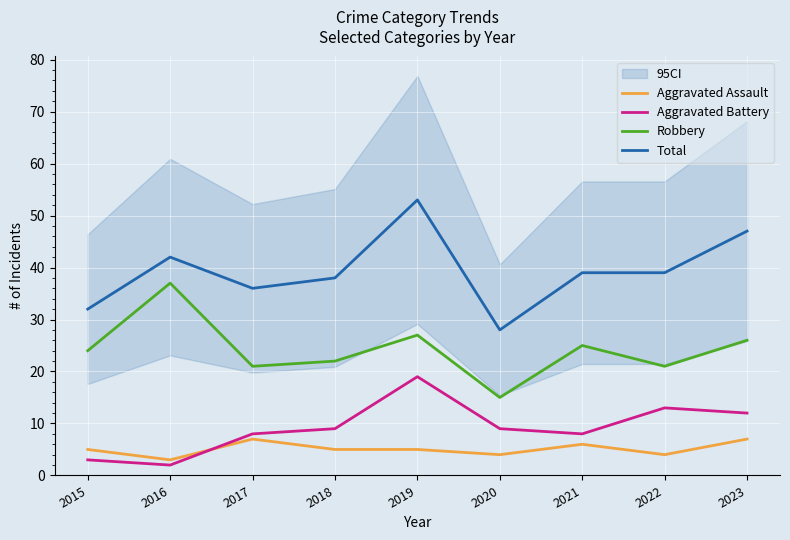

What is the value of the Aggravated Battery point at the 7th from the left?

8